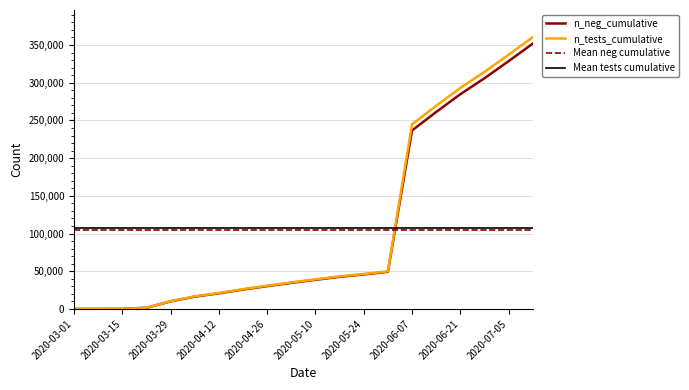

What is the value of the n_neg_cumulative point at the 5th from the left?

9990